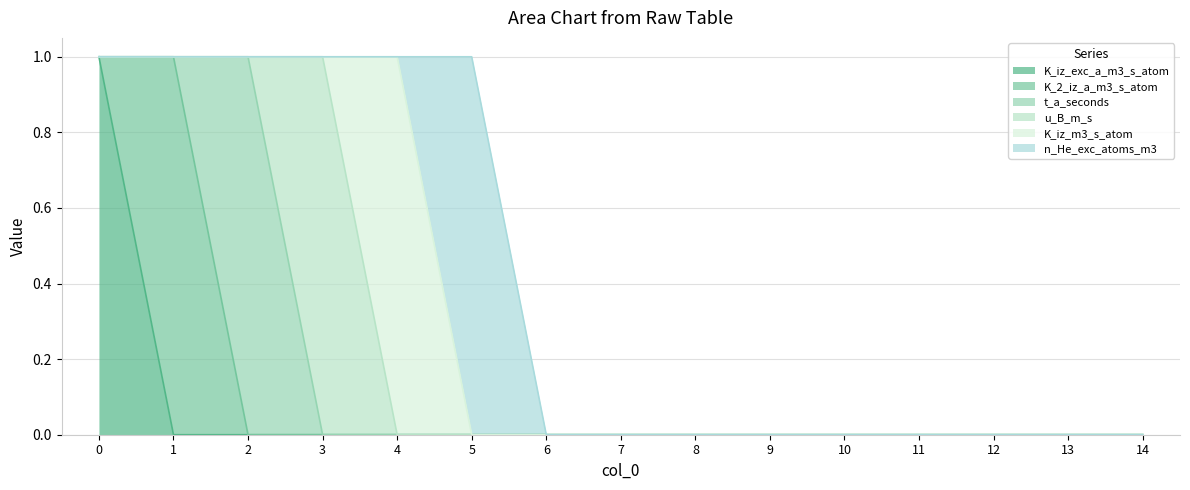

Which series has the largest range (max minus min)?

K_iz_exc_a_m3_s_atom